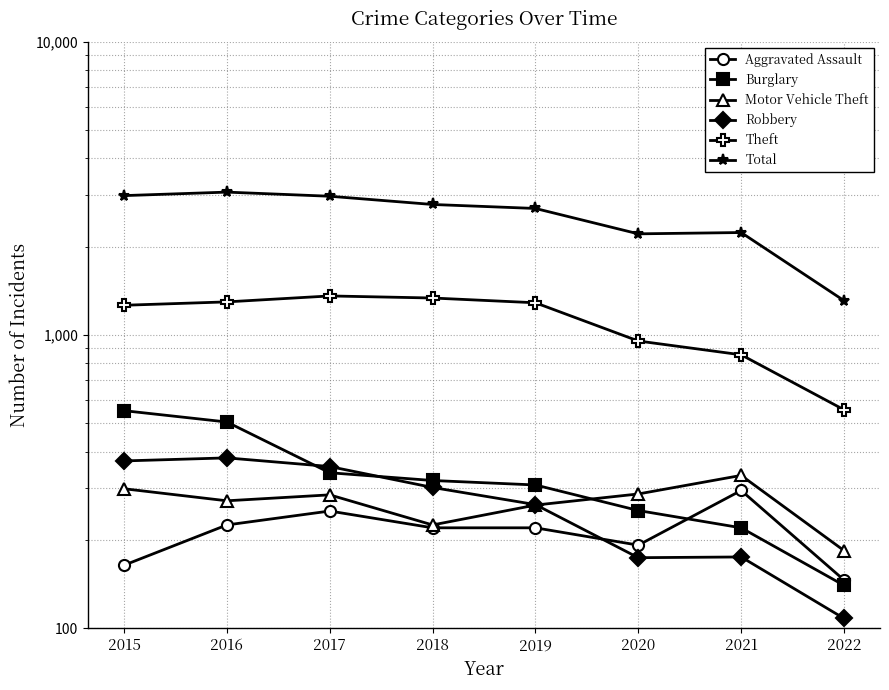

What is the maximum value shown in the chart?

3071